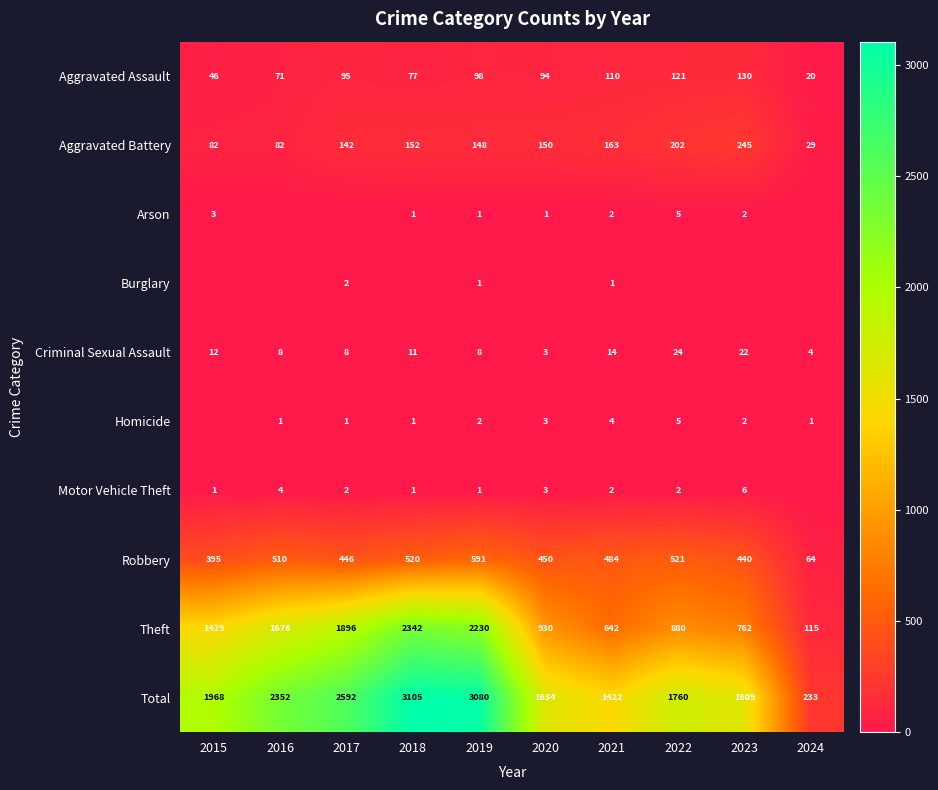

Is the value of Criminal Sexual Assault at 2015 greater than the value of Homicide at 2019?

Yes